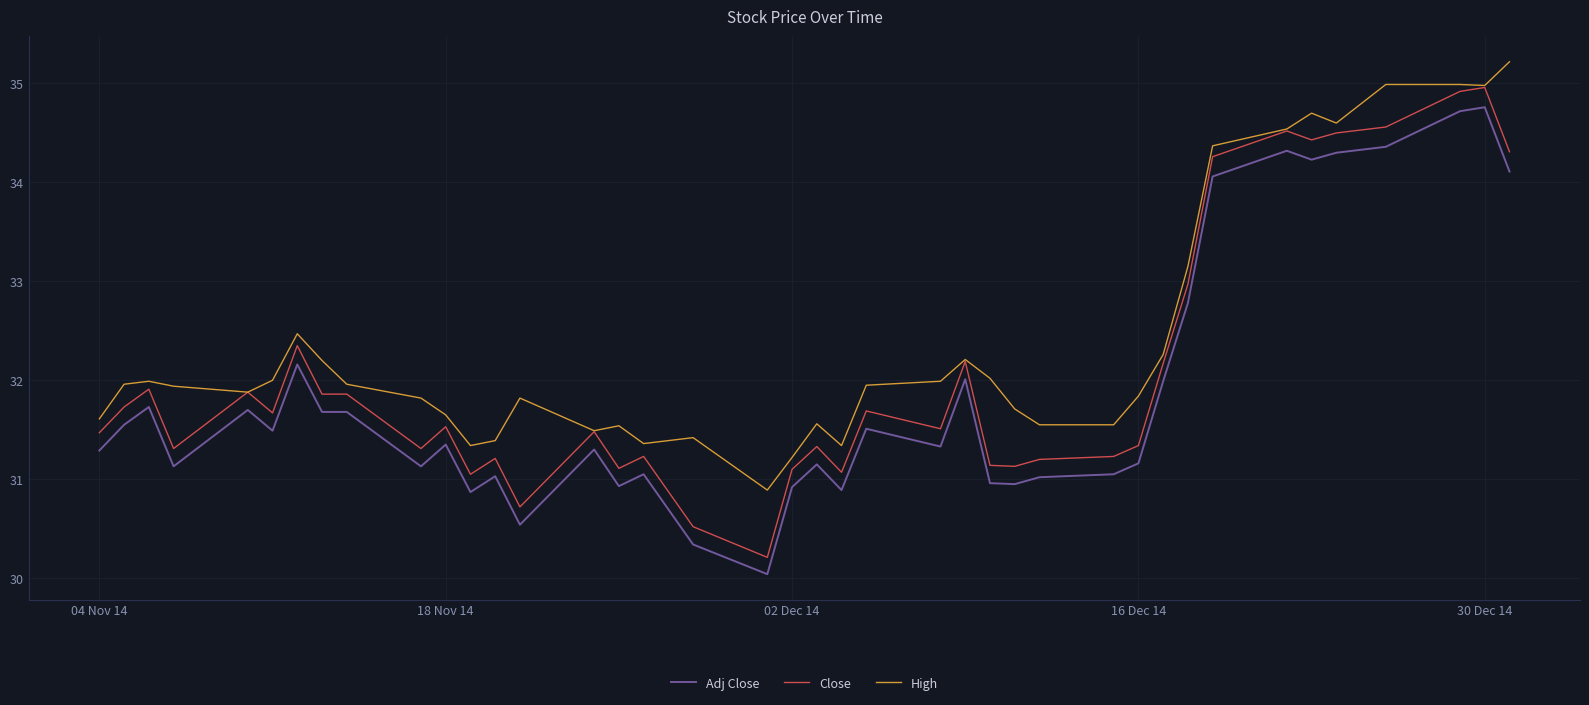

True or false: Close and Adj Close intersect in this chart.

False